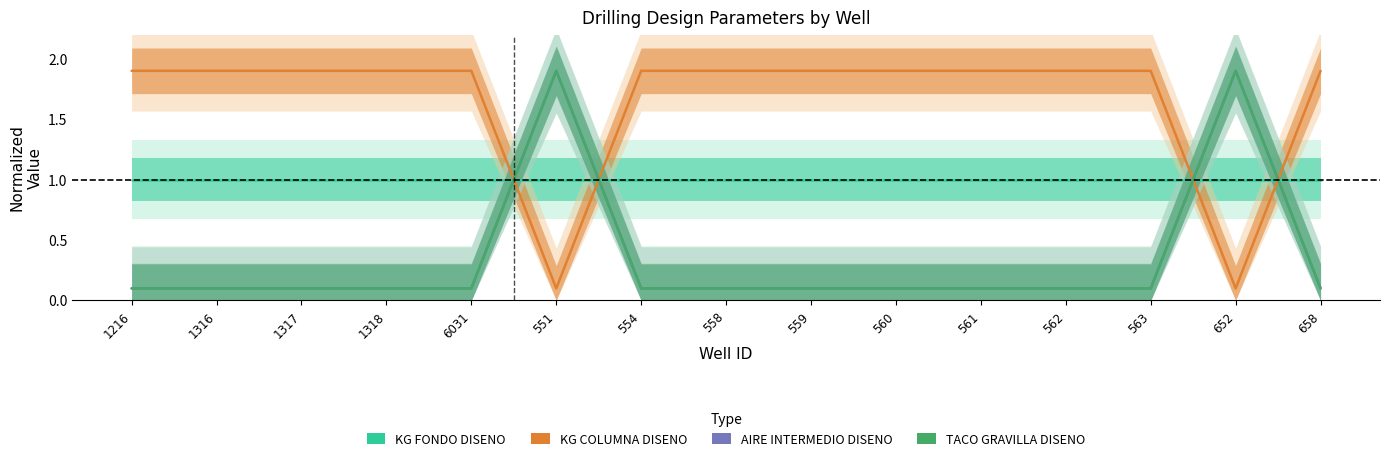

At which label does KG COLUMNA DISENO reach its peak?

1216